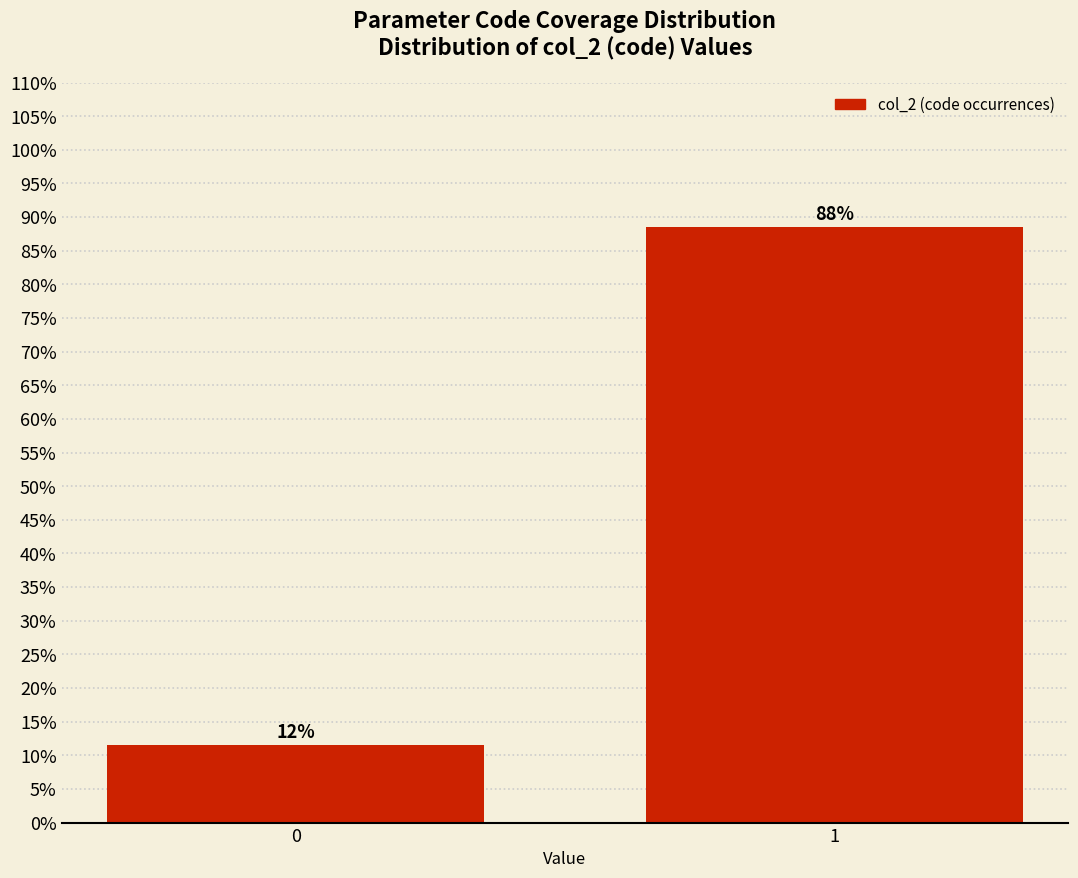

Does the chart contain any negative values?

No